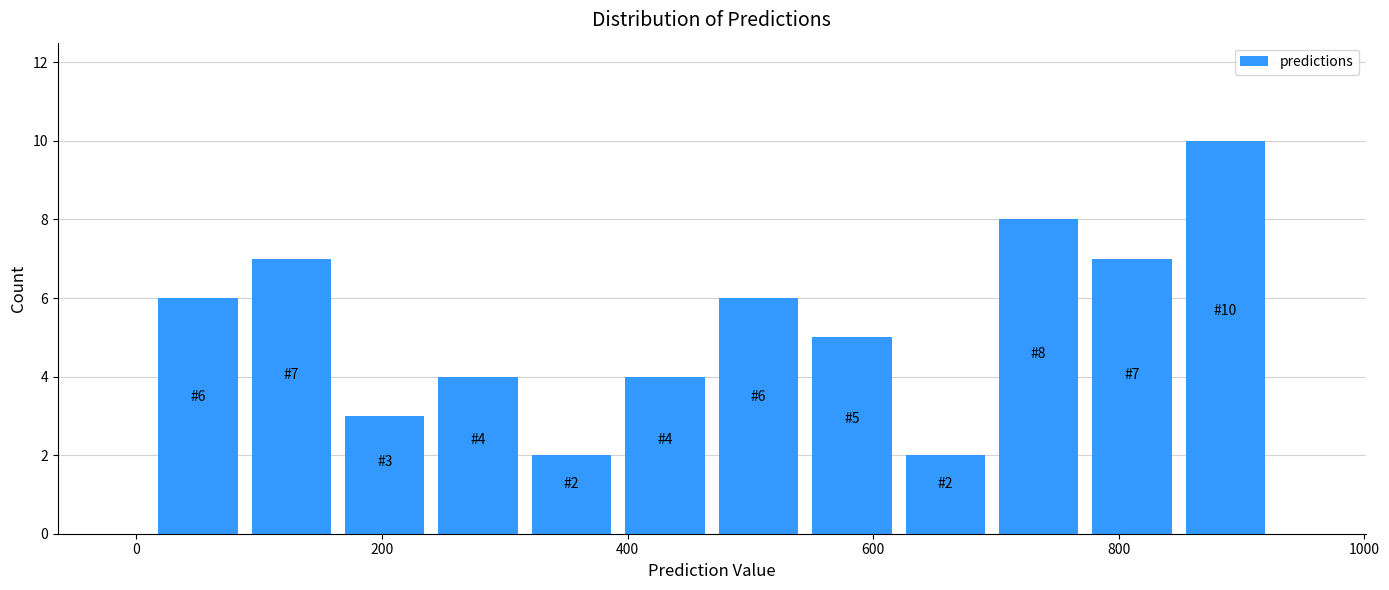

Read against the x-axis, roughly where is the centre of the tallest bar?

880